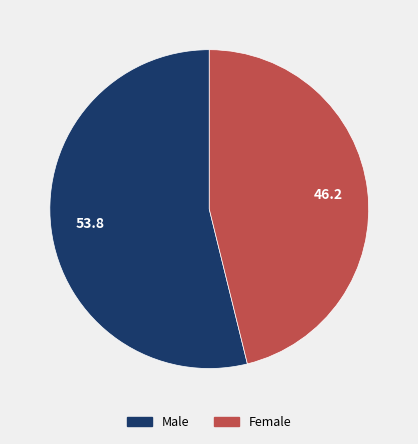

Do Male and Female together represent more than half of the pie?

Yes